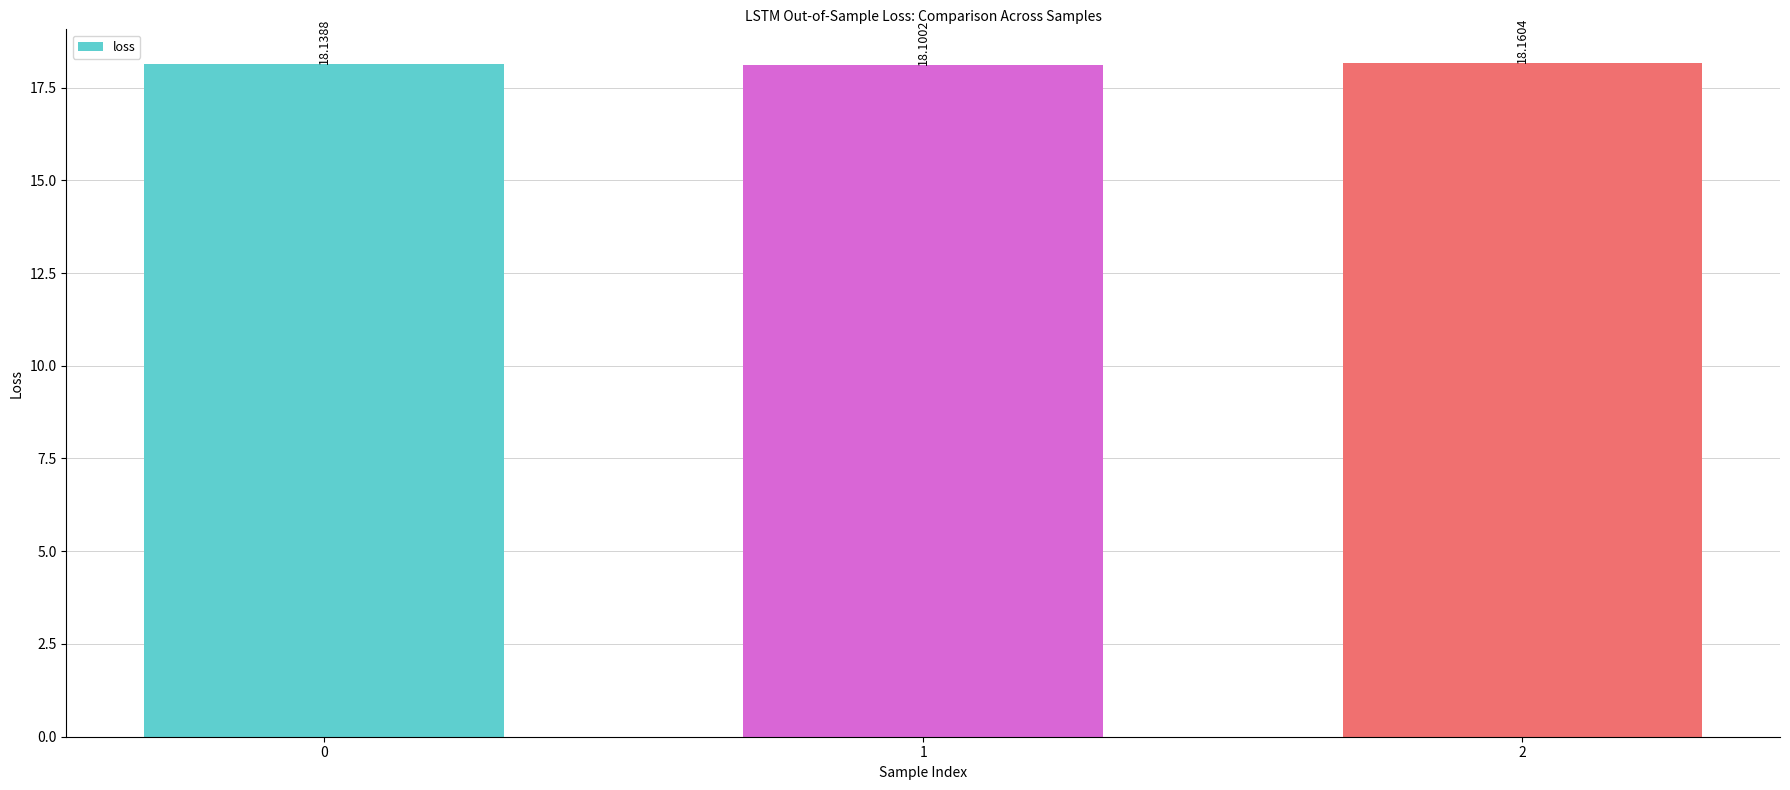

The value at 0 is 18.1. True or false?

True